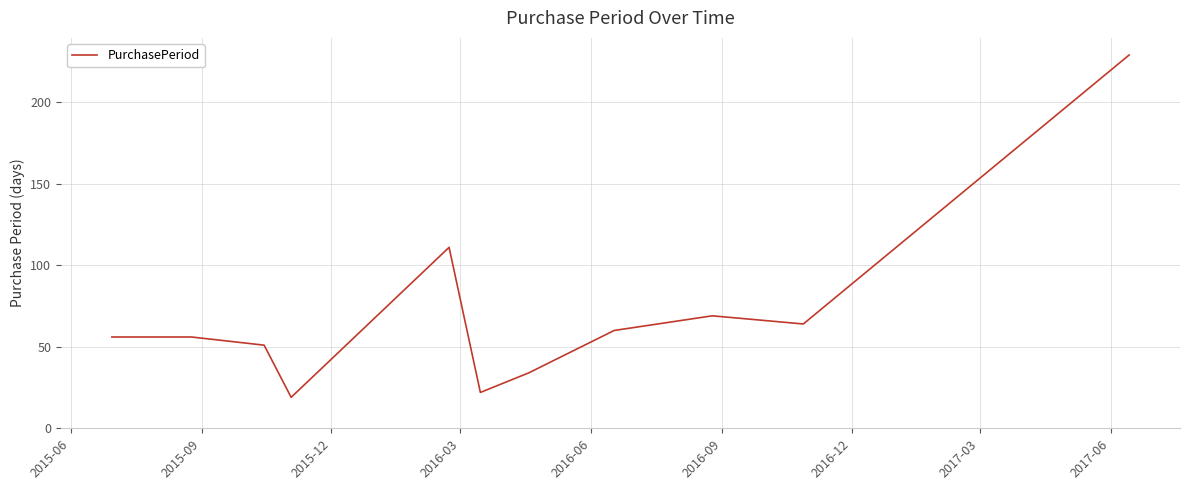

What is the smallest value displayed?

19